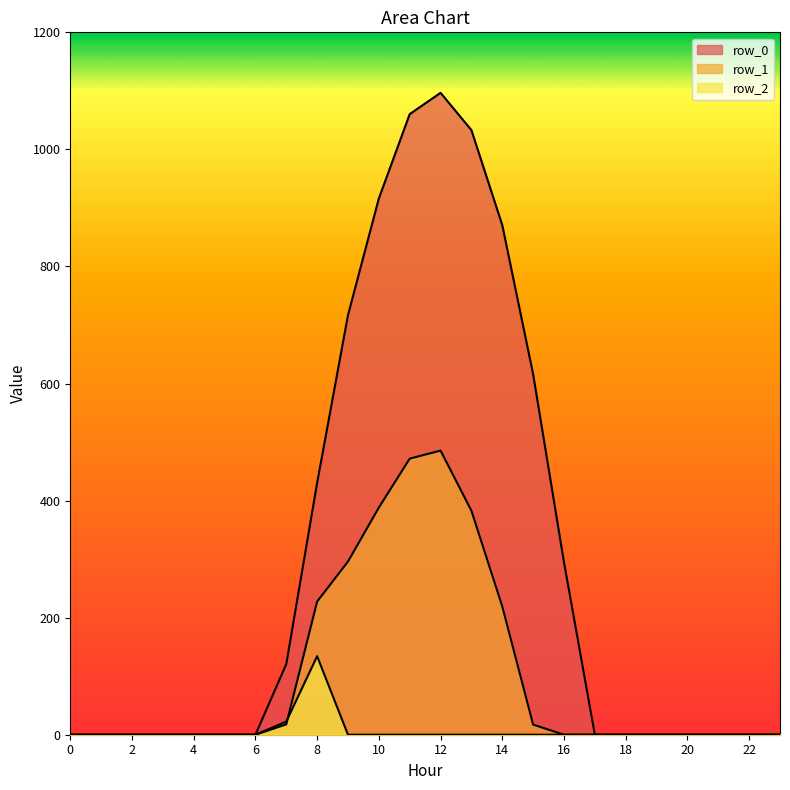

True or false: row_0 has more than 1 interior local peaks.

False